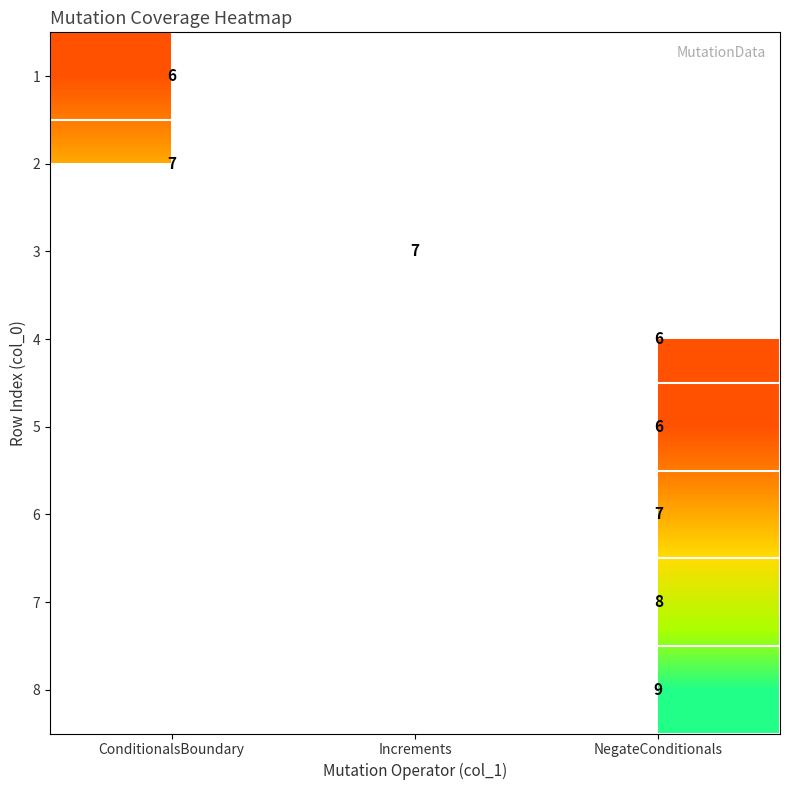

The 1 series shows 3 at ConditionalsBoundary. True or false?

False